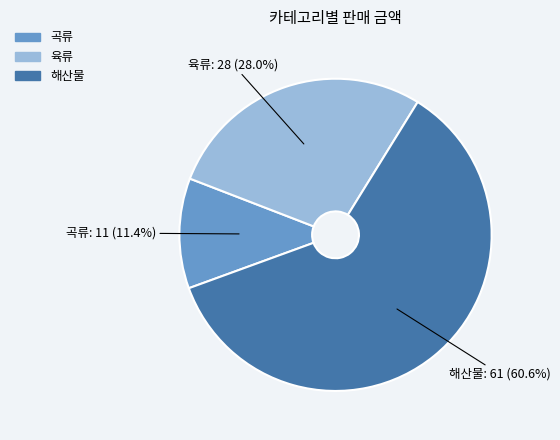

To the nearest percent, what is the difference between the 해산물 and 육류 slice percentages?

33%